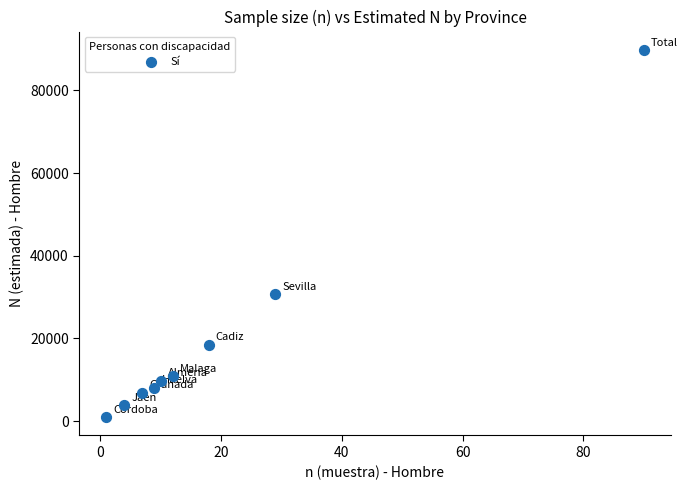

What is the range of X values (max minus min)?

89